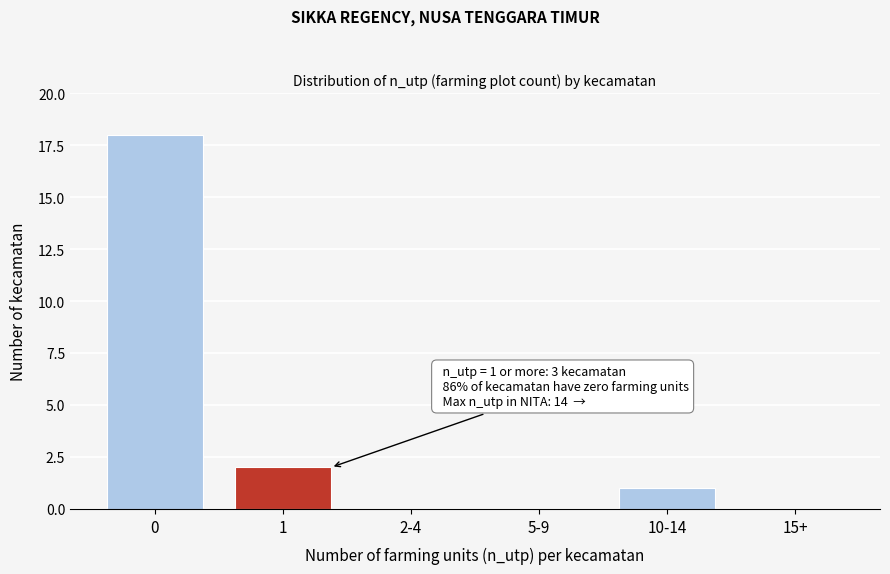

Reading right to left, transcribe all the data shown in this chart.

15+=0	10-14=1	5-9=0	2-4=0	1=2	0=18